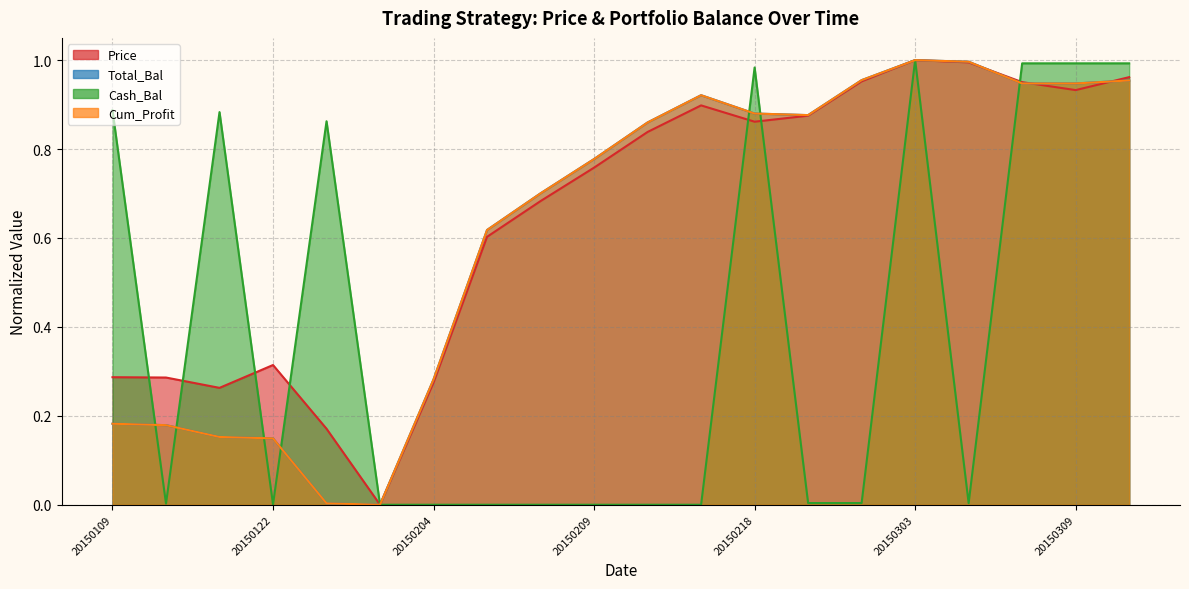

How many intersections are there between Total_Bal and Cum_Profit?

4